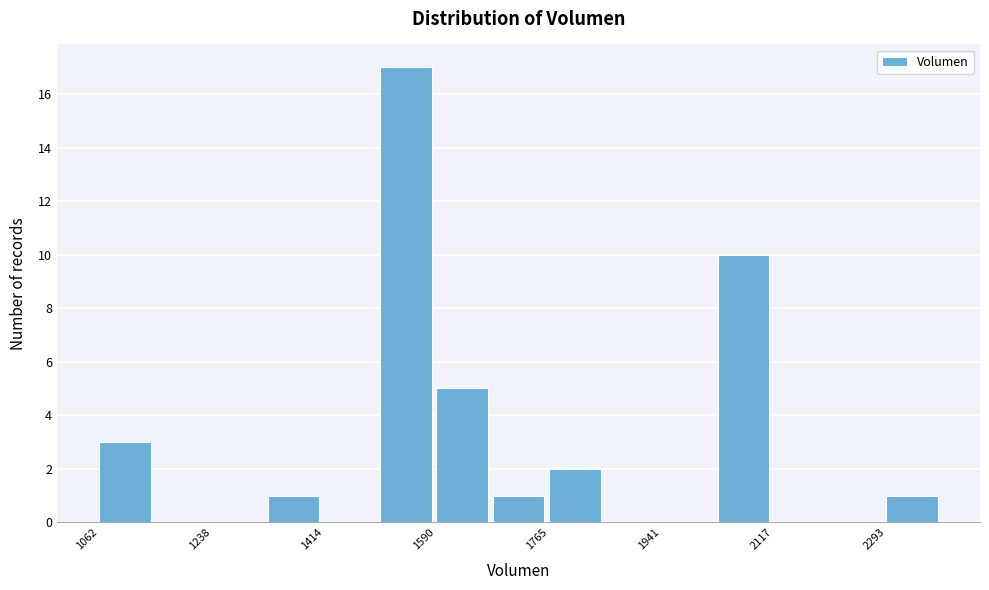

How tall is the bar that spans 1580 to 1680 on the x-axis? Neither the bar edges nor the heights are printed on the chart, so give them approximately, as read against the axes.

5